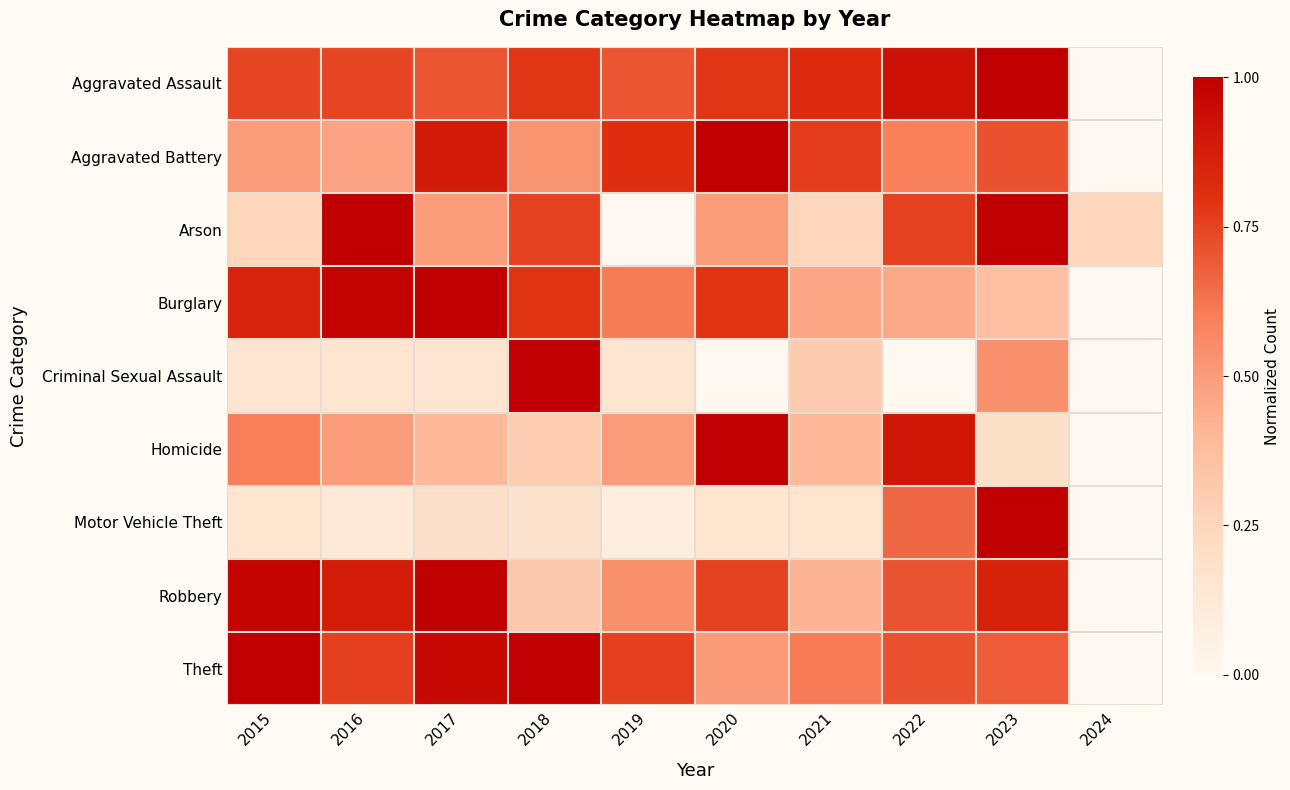

What is the spread (max minus min) of values at 2021?

8.0